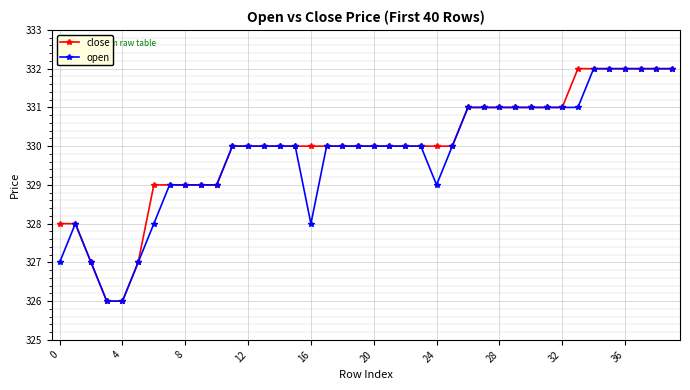

What is the value of the close point at the 29th from the left?

331